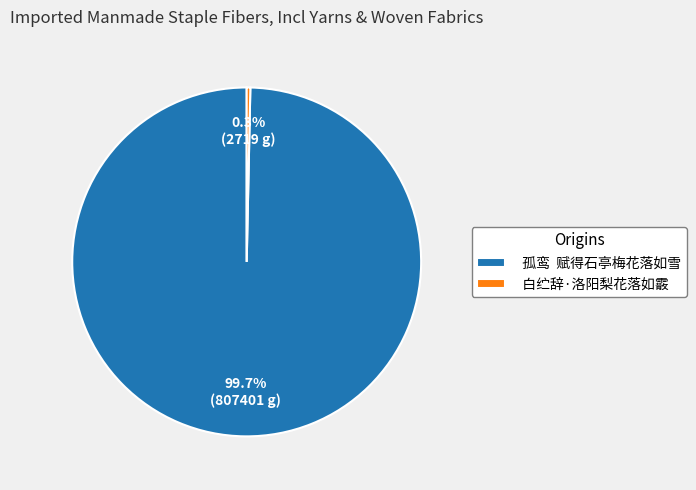

Is the sum of 孤鸾 赋得石亭梅花落如雪 and 白纻辞·洛阳梨花落如霰 greater than half?

Yes